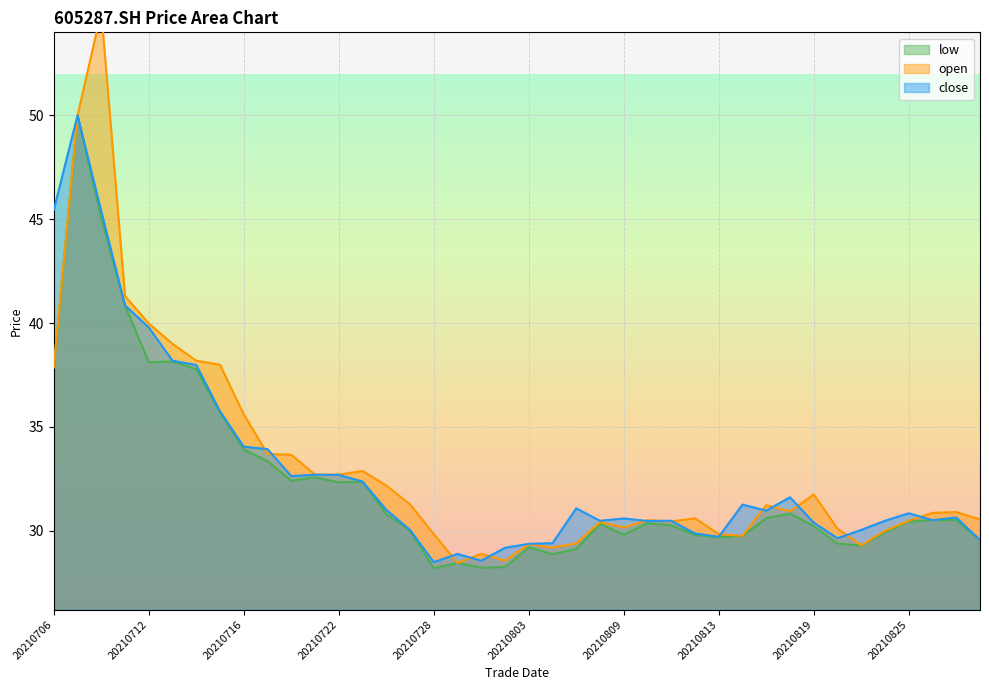

At which category does close reach its first local valley?

20210720